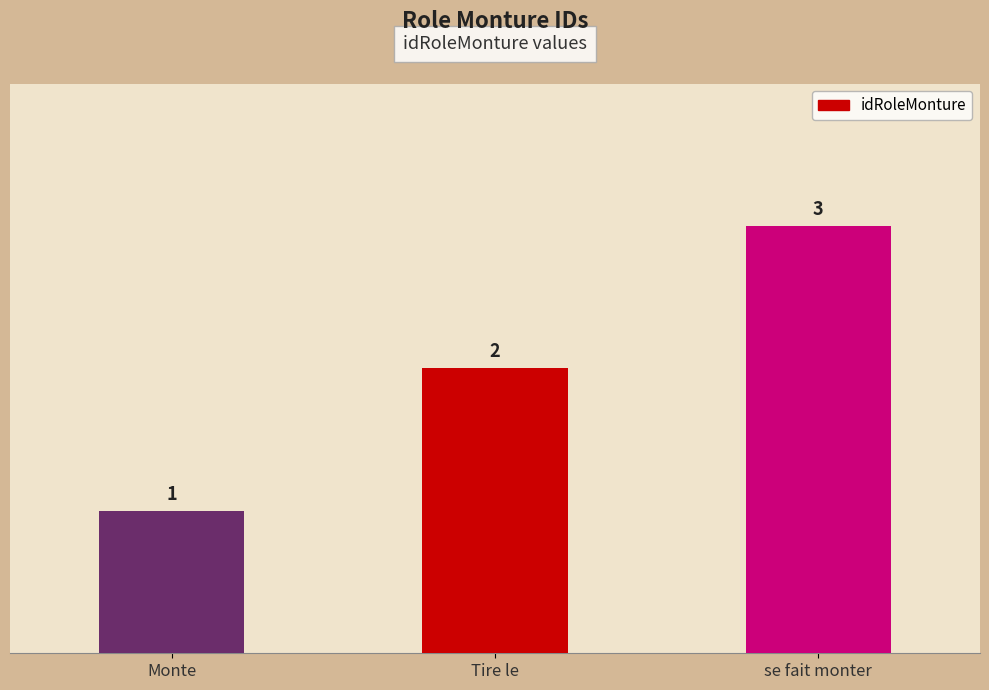

What is the value of the 2nd bar from the left?

2